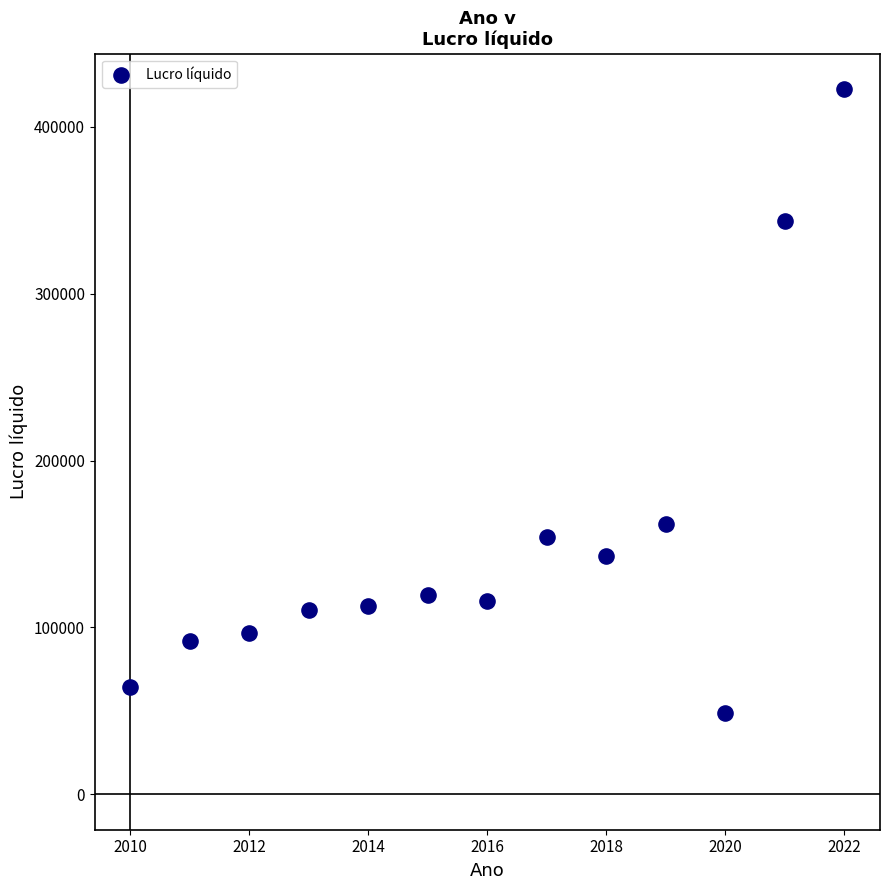

What is the range of X values (max minus min)?

12